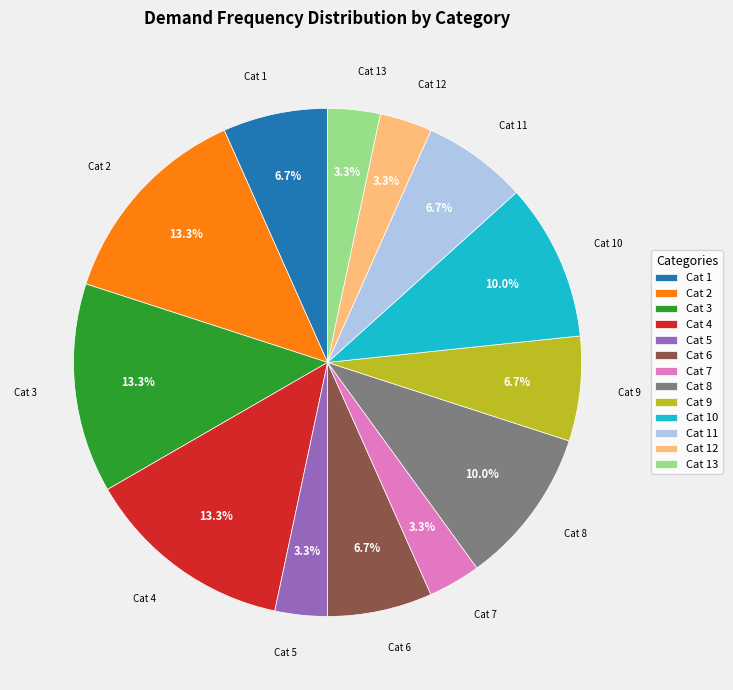

How much of the chart is everything except Cat 3?

86.7%